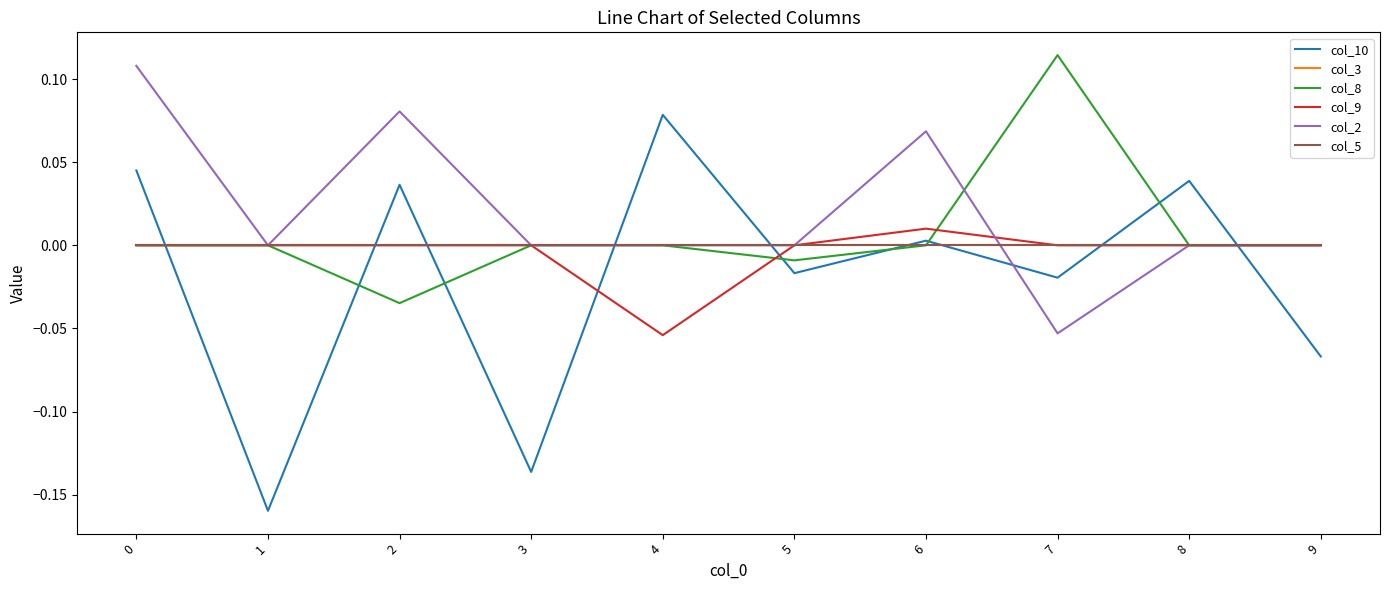

Which series changed the most between 5 and 9?

col_10